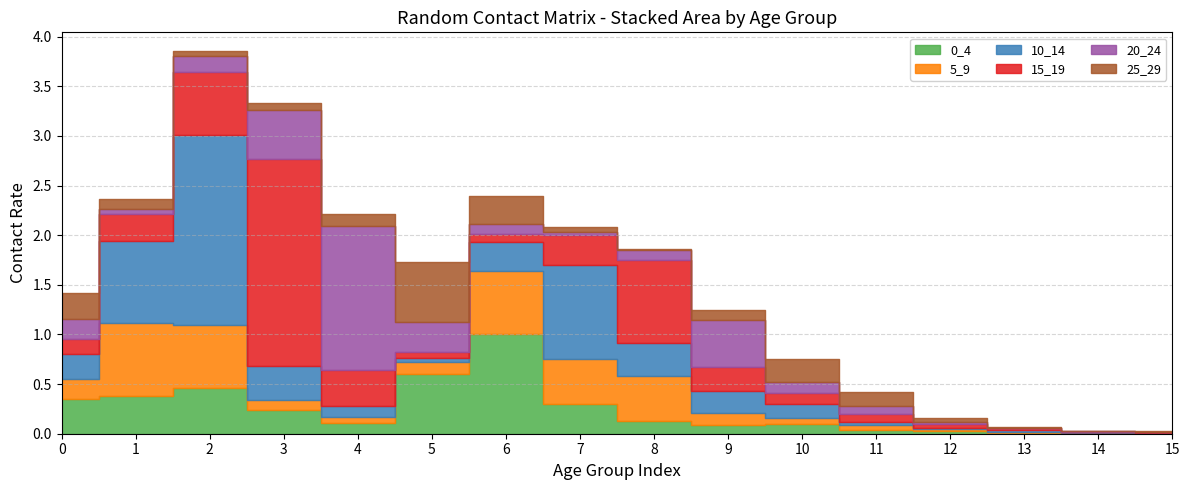

How many interior local valleys does the 20_24 series have?

3